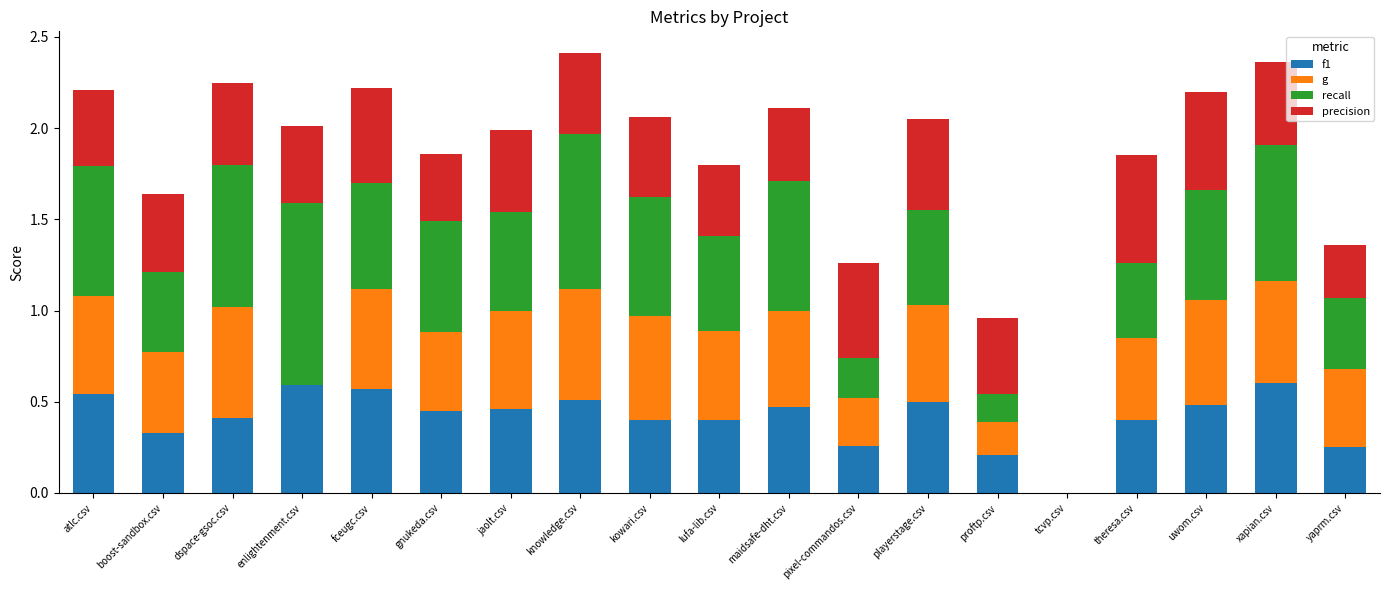

True or false: f1 has a value of 0.2 at yaprm.csv.

True